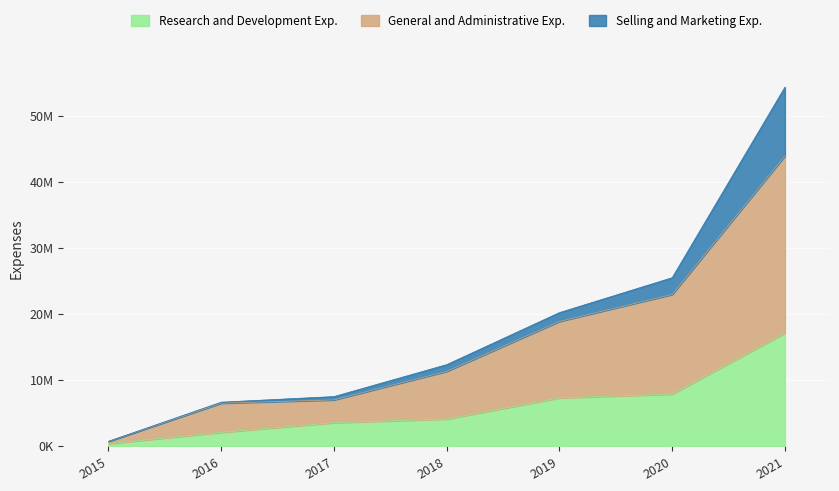

True or false: General and Administrative Exp. has more than 2 points higher than both neighbors.

False